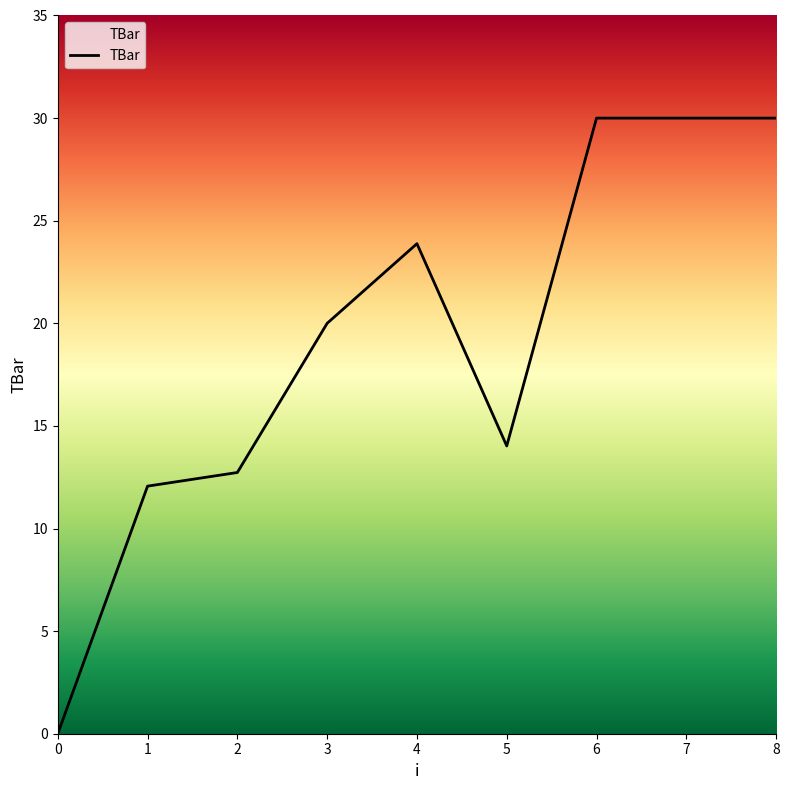

Reading right to left, list all the values displayed in this chart.

8=30.0	7=30.0	6=30.0	5=14.0	4=23.9	3=20.0	2=12.7	1=12.1	0=0.0